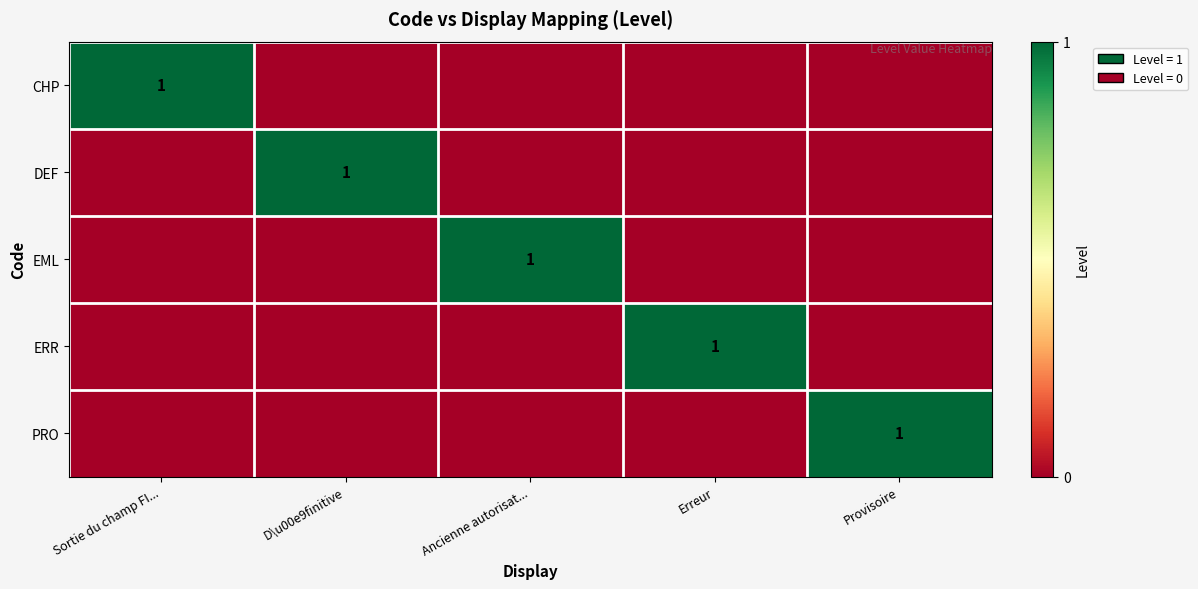

What is the maximum value shown in the chart?

1